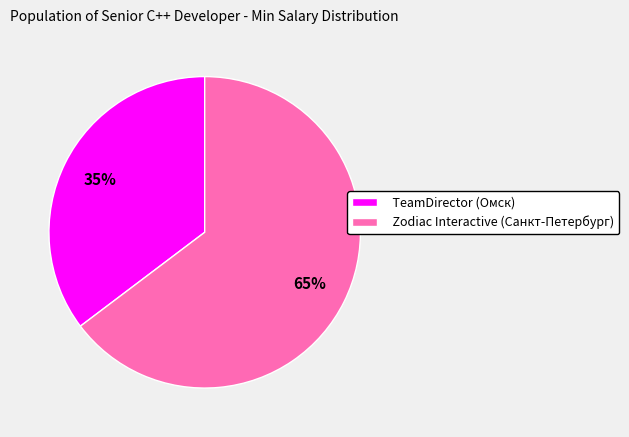

How many slices are in this pie chart?

2